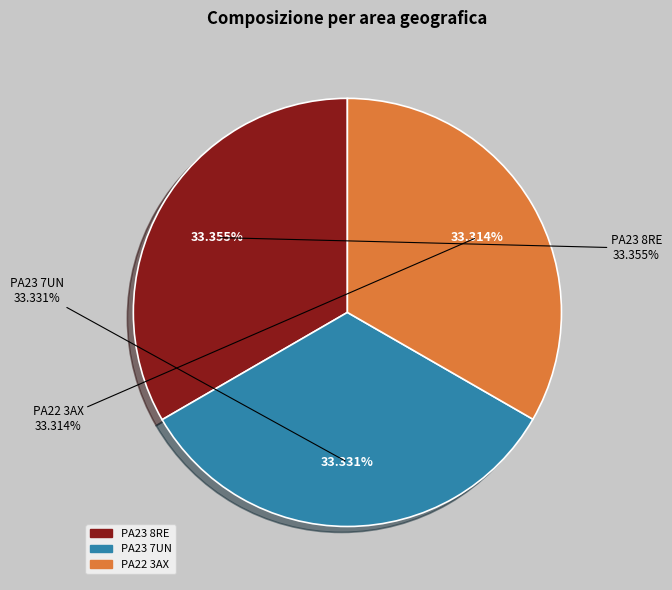

Which category has the biggest portion of the pie?

PA23 8RE